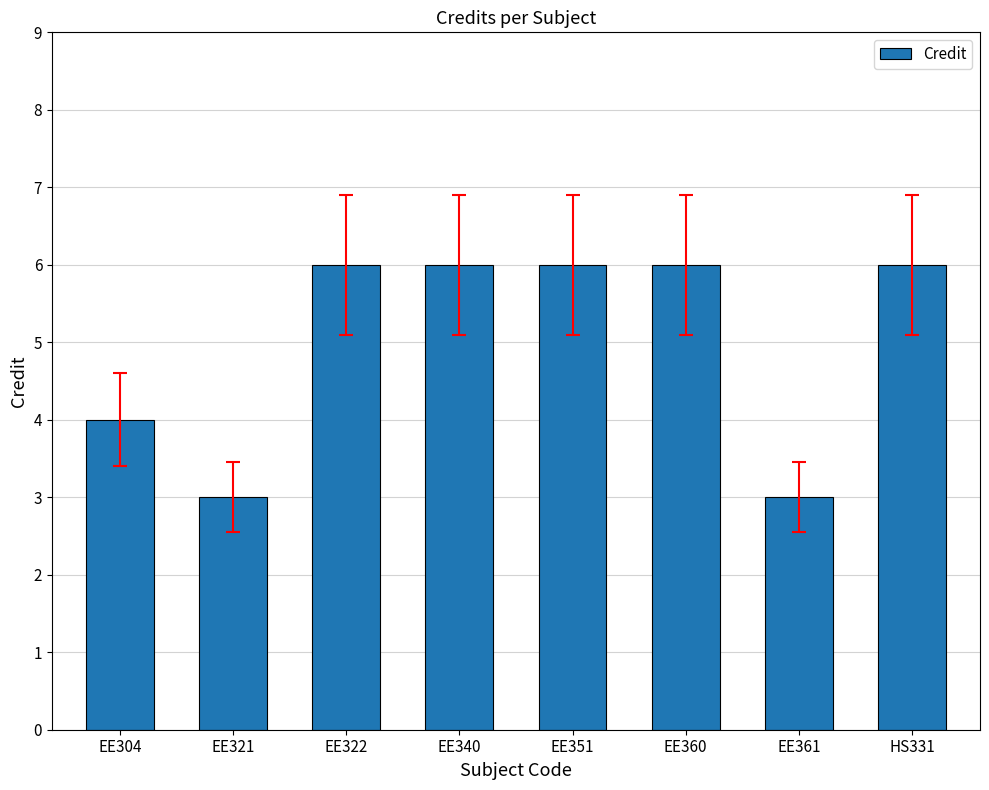

Is it true that the value at EE361 is 1?

False